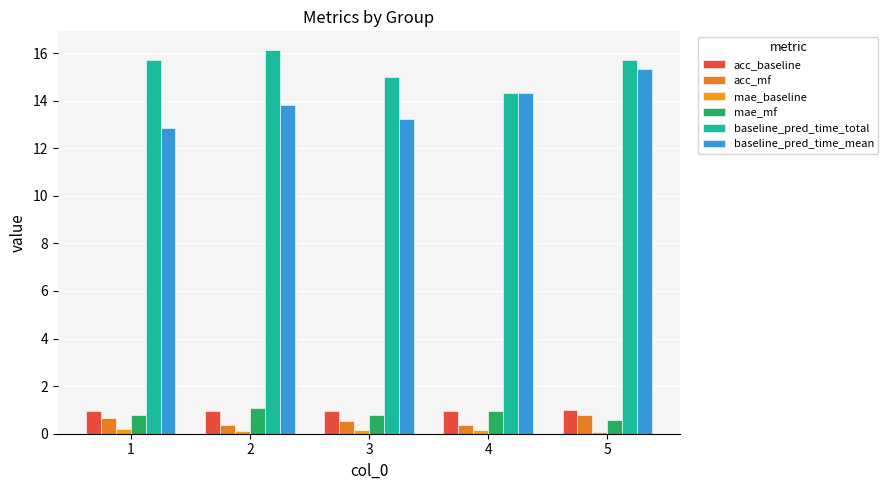

At which label does acc_mf reach its peak?

5